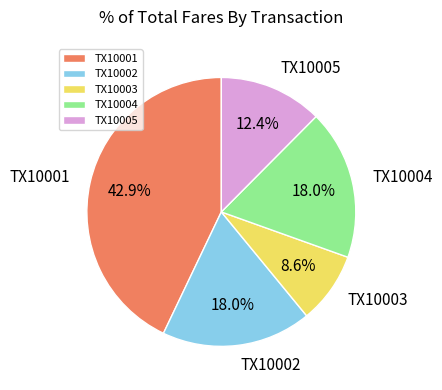

To the nearest percent, what is the combined percentage of TX10005 and TX10004?

30%